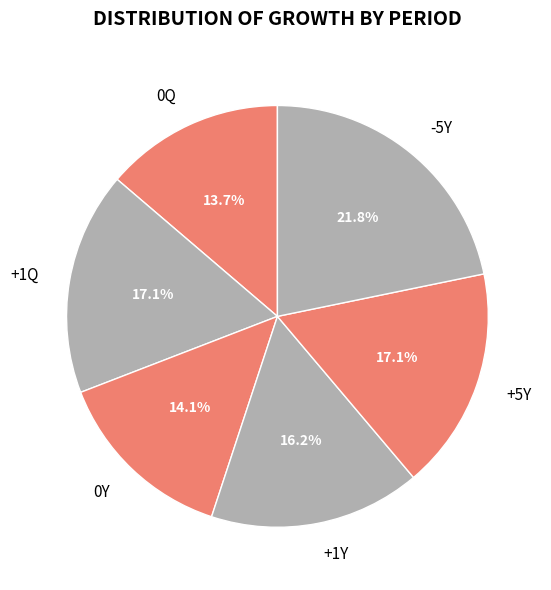

Does +1Y account for over 50% of the chart?

No